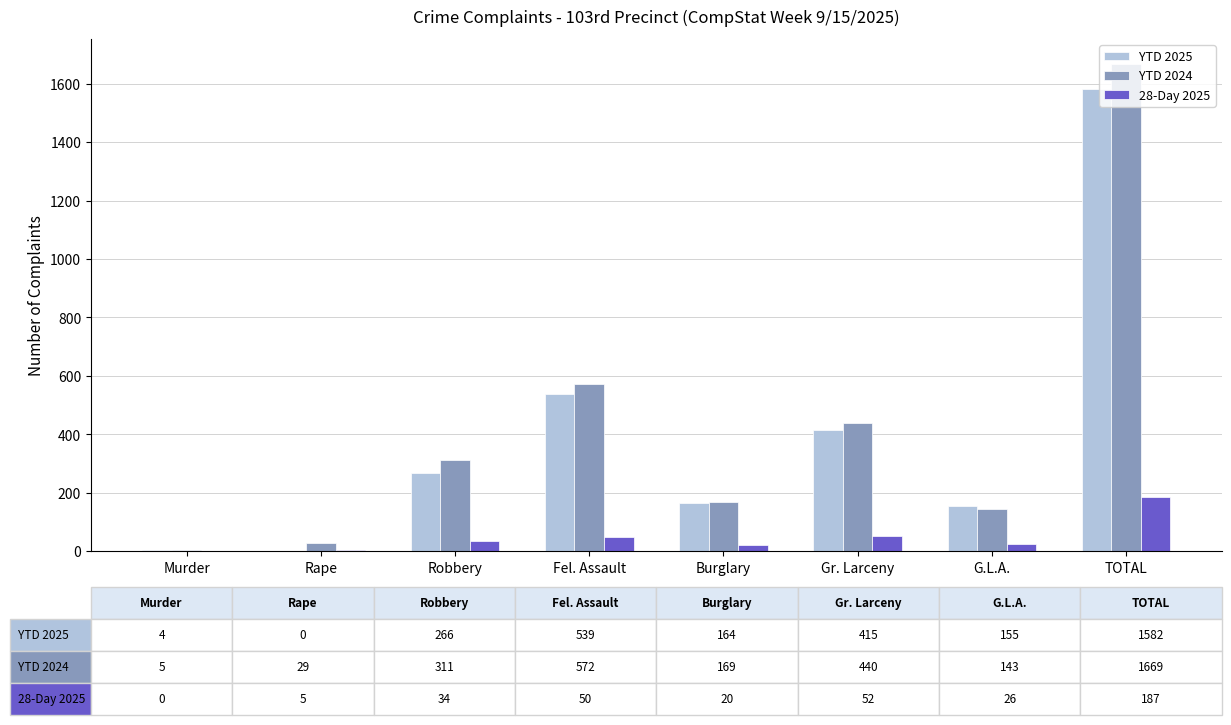

Is the value of YTD 2024 at Fel. Assault greater than the value of 28-Day 2025 at Murder?

Yes